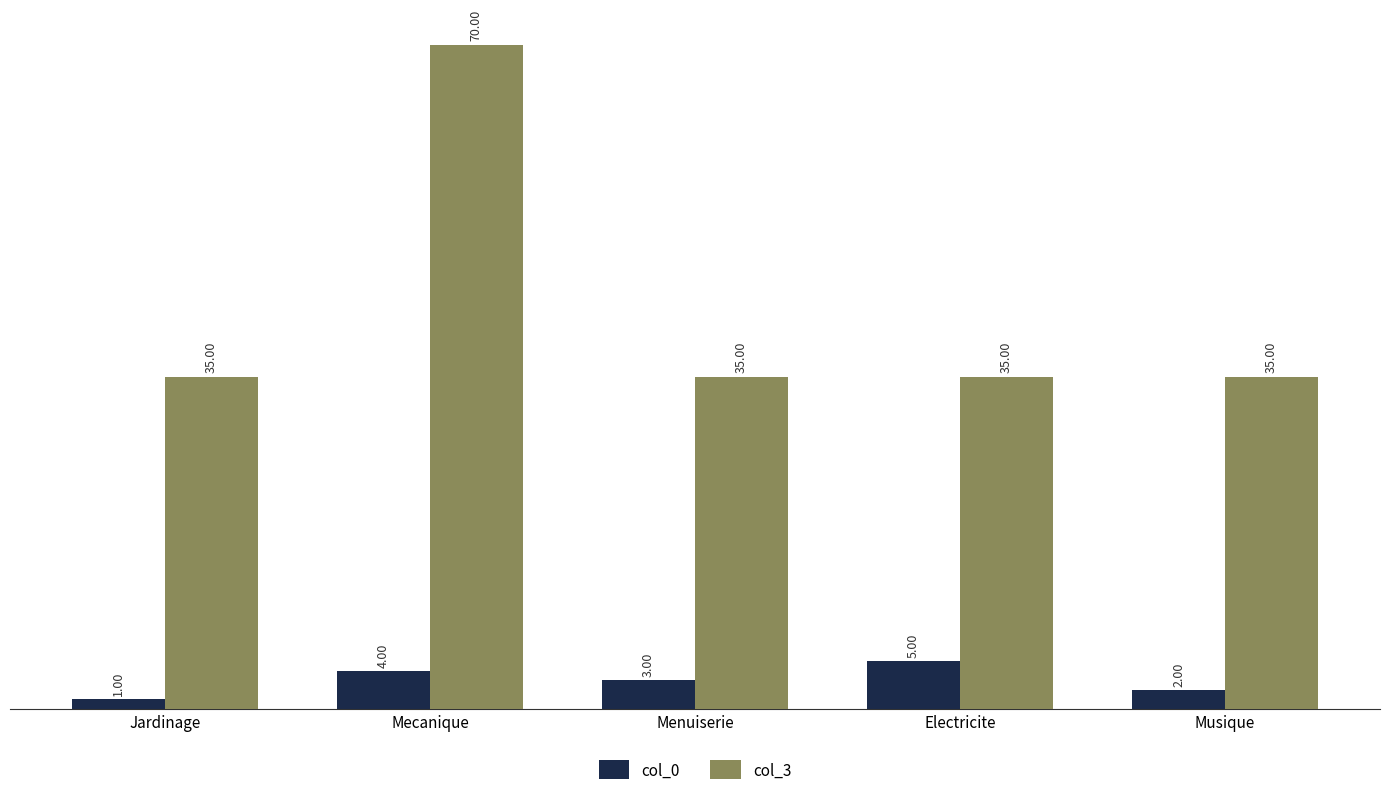

List the series in order of their peak value, lowest first.

col_0, col_3